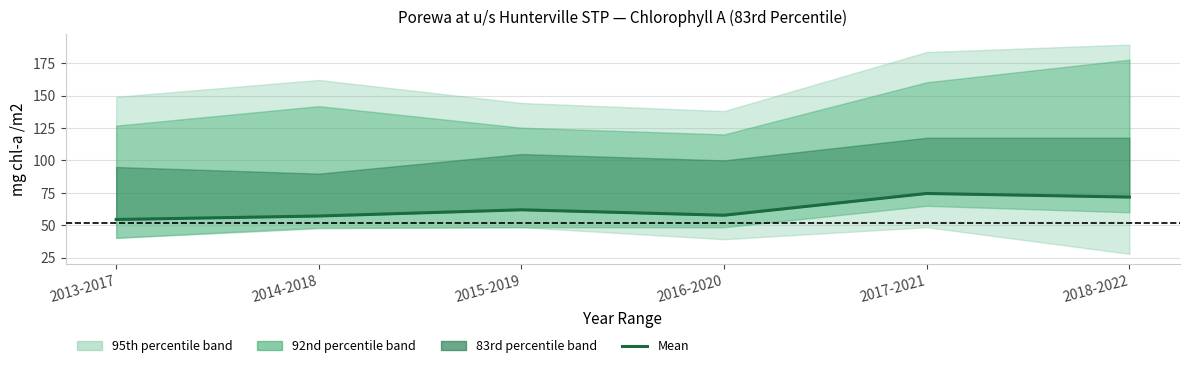

Where is the first local minimum?

2016-2020